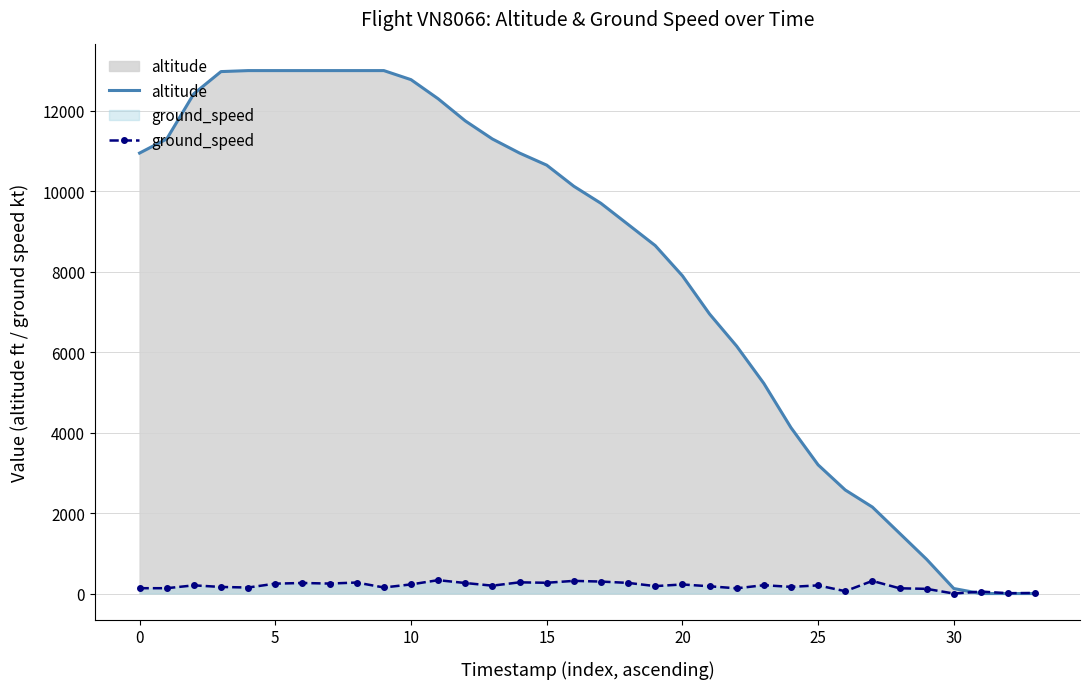

Which series has the largest total across all categories?

altitude